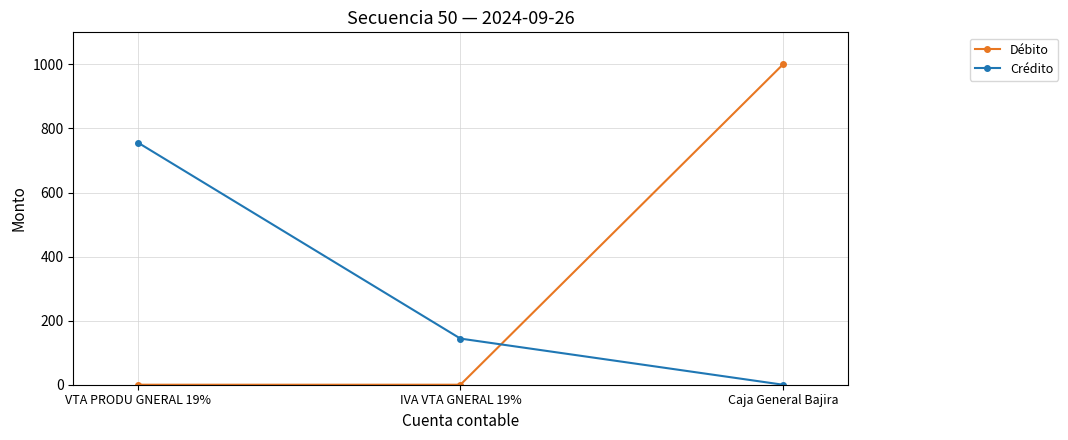

What is the highest value of the Crédito series?

756